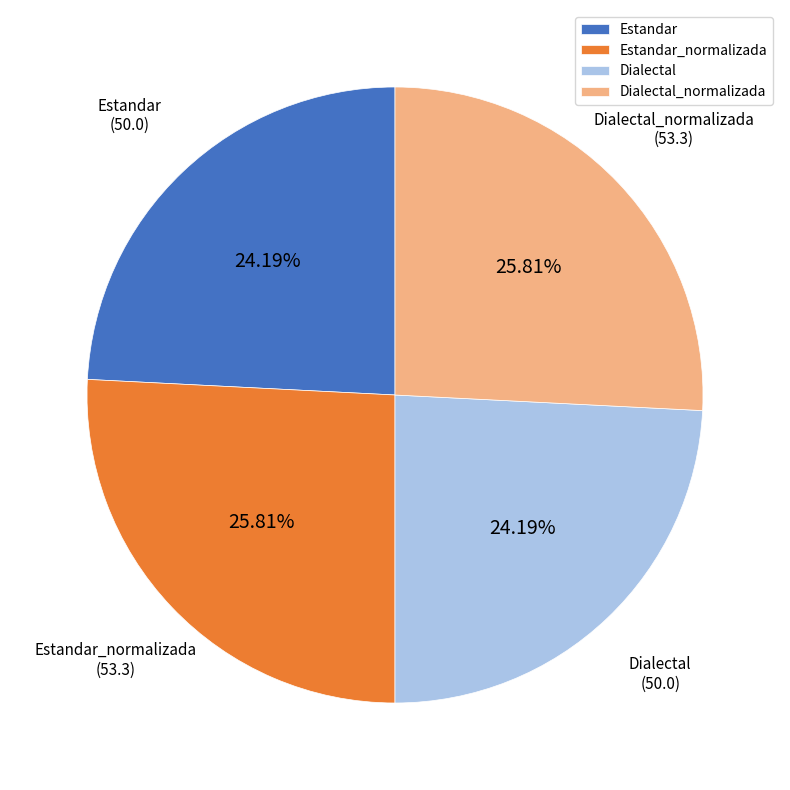

To the nearest percent, what portion does Estandar represent?

24%